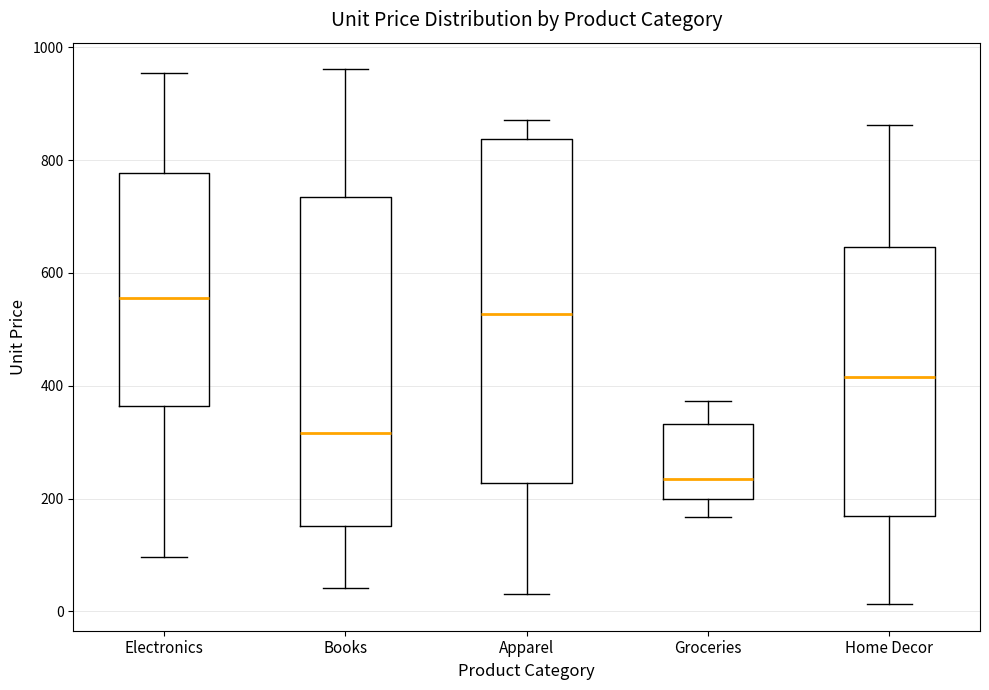

Which box's median line is the lowest?

Groceries